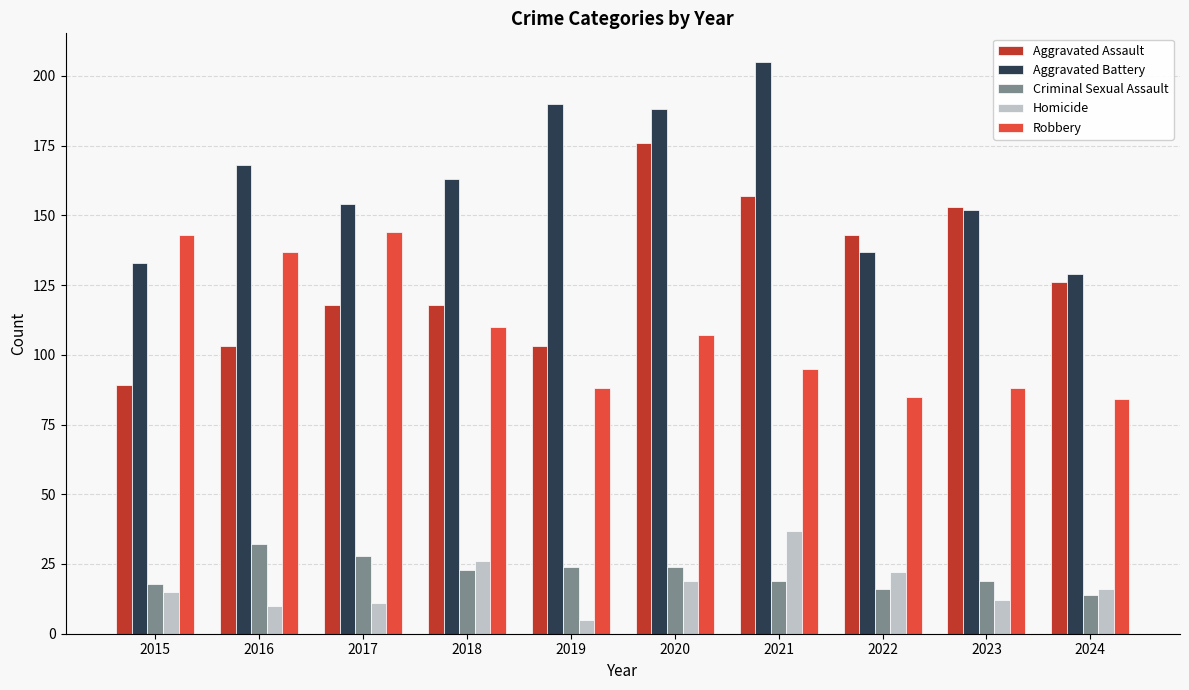

At how many categories does at least one series exceed 62?

10